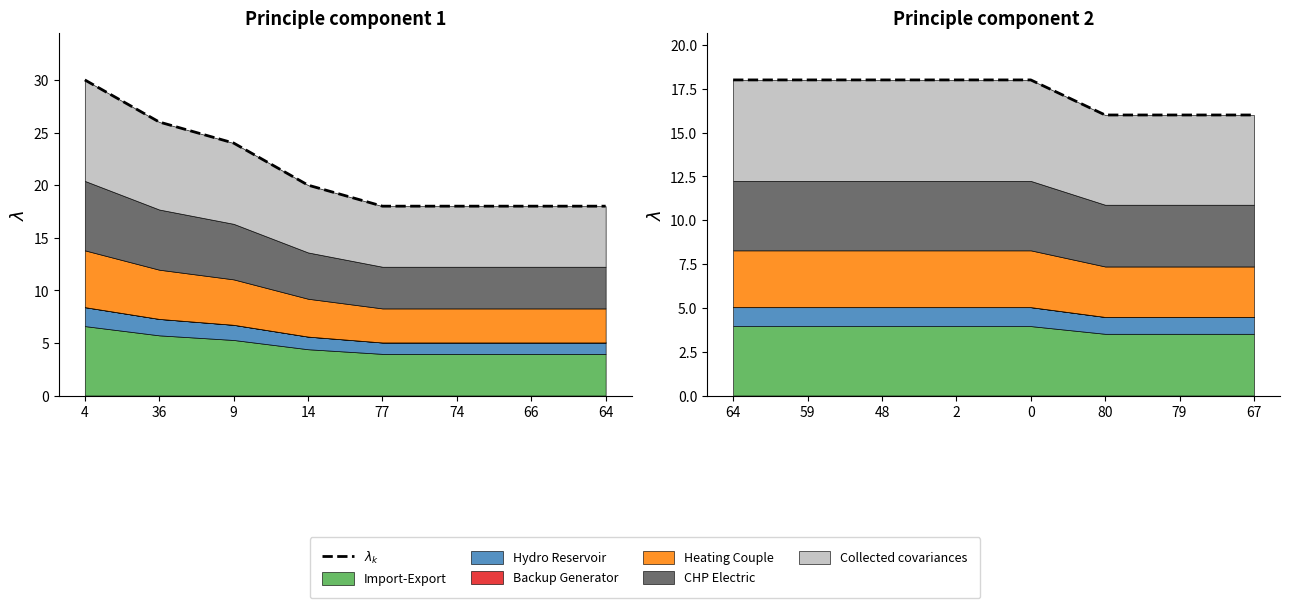

What is the ratio of the value at 79 to the value at 67?

1.0